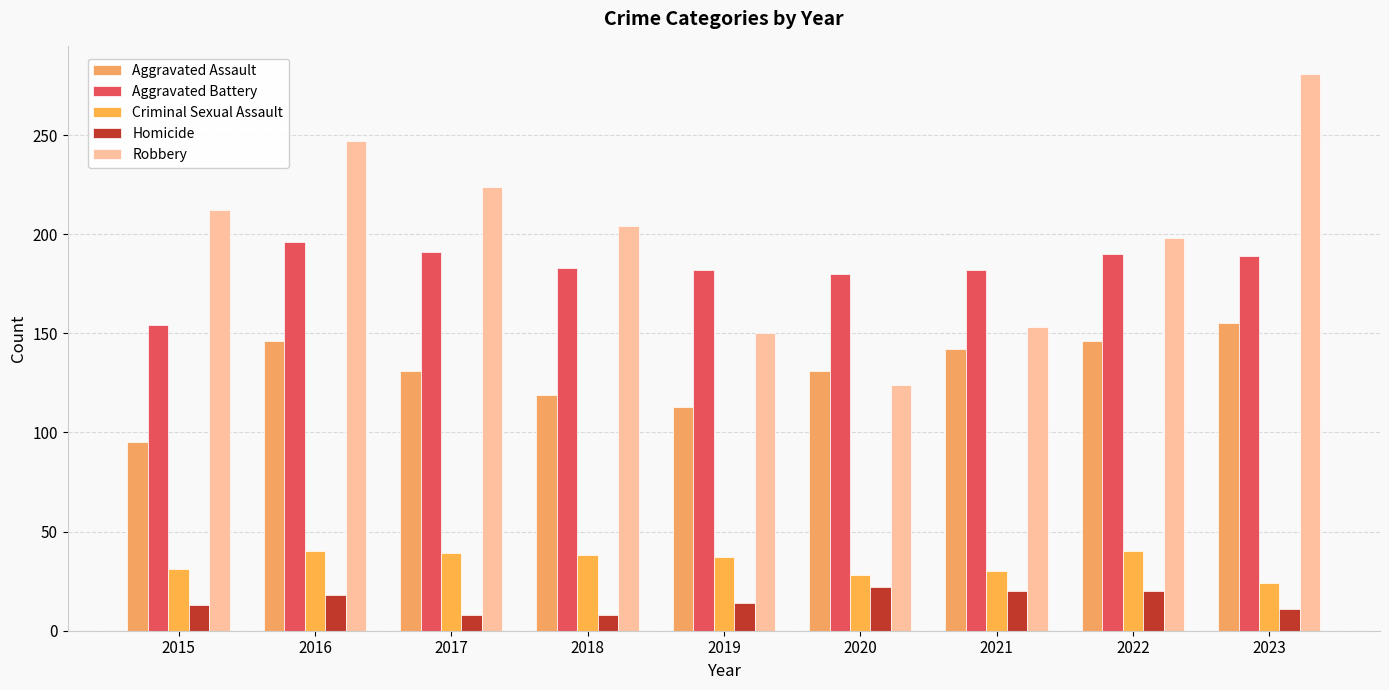

Count the number of categories in the chart.

9